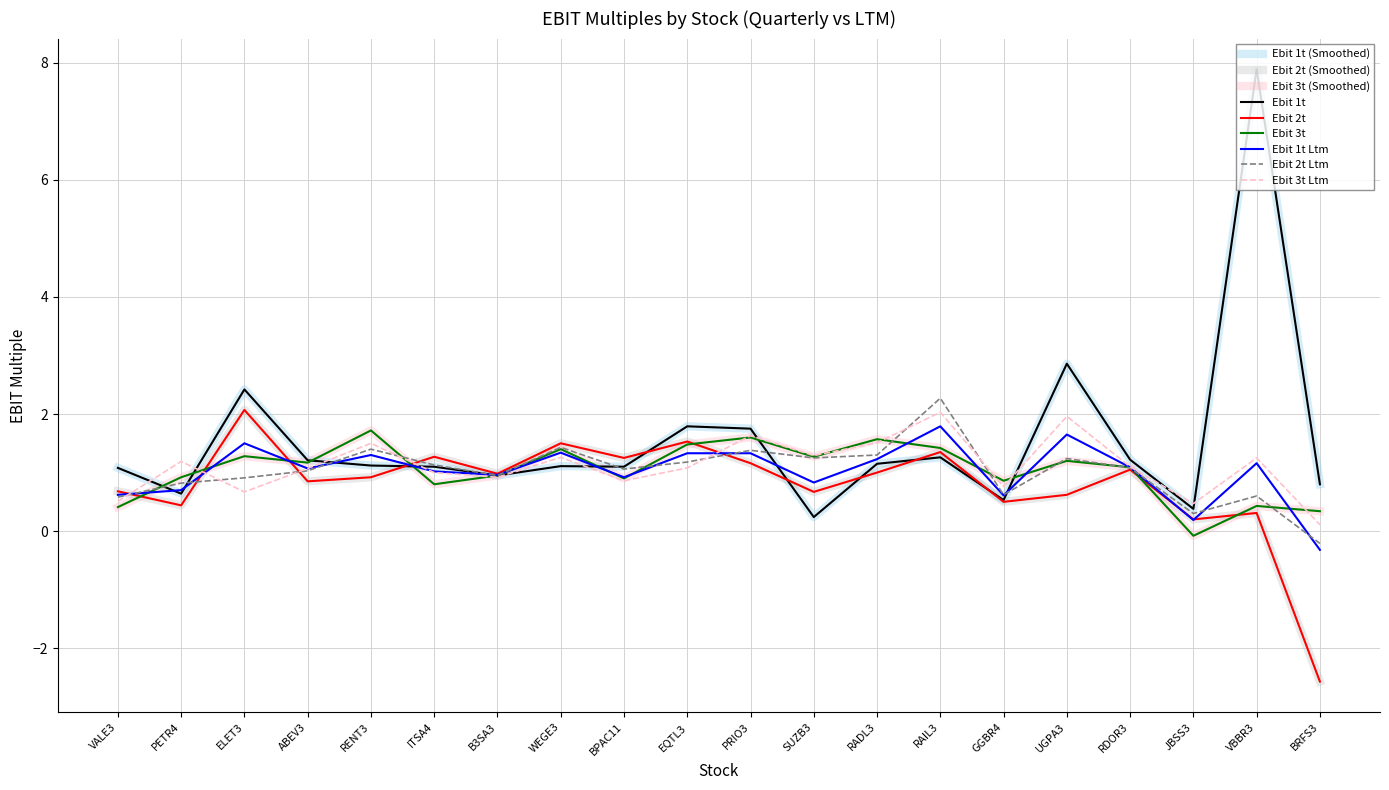

What is the minimum value shown in the chart?

-2.6